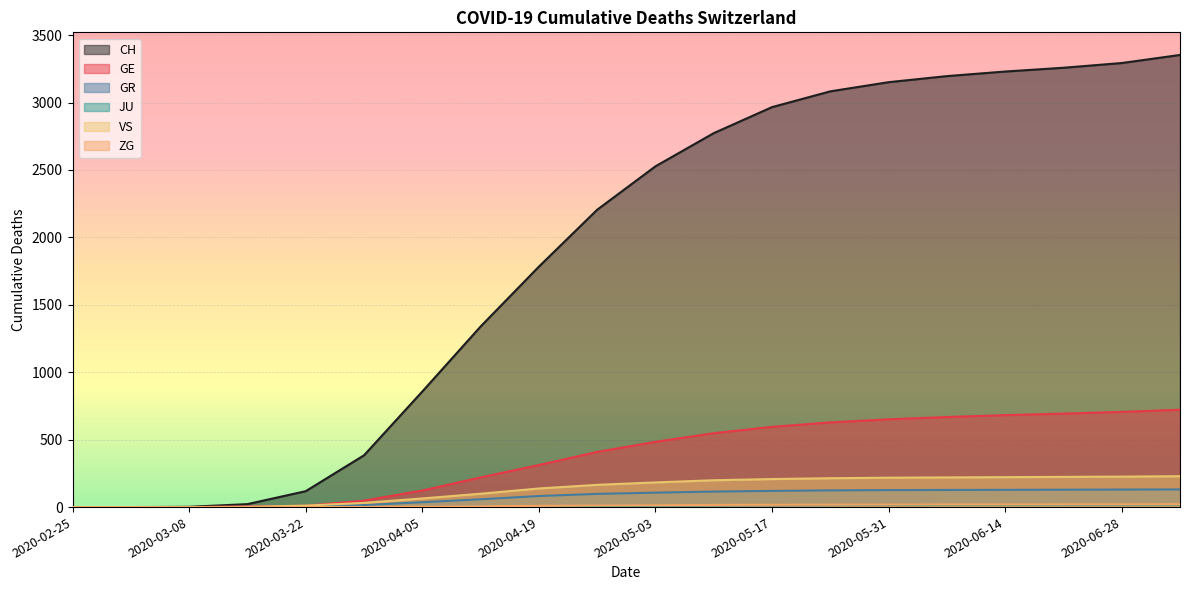

At which category is the sum across all series the highest?

2020-07-05